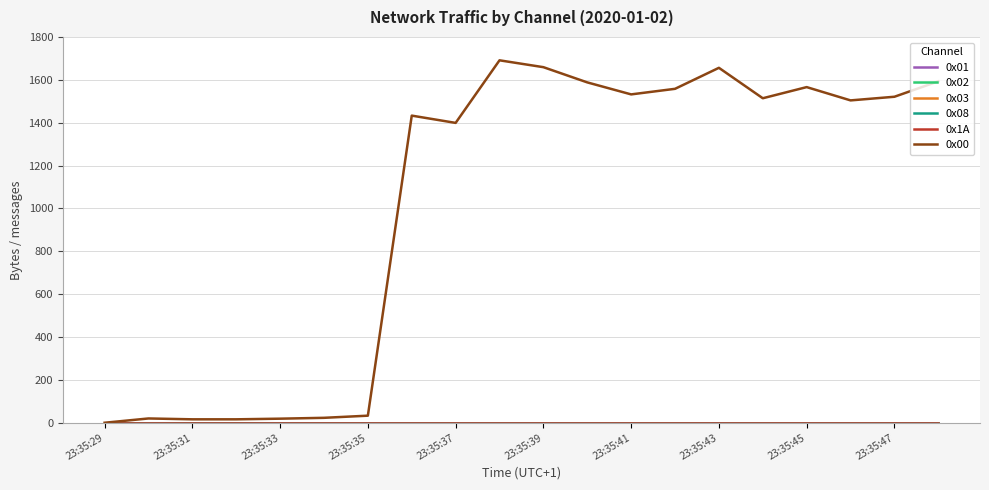

Does the chart display data point markers on the line(s)?

No